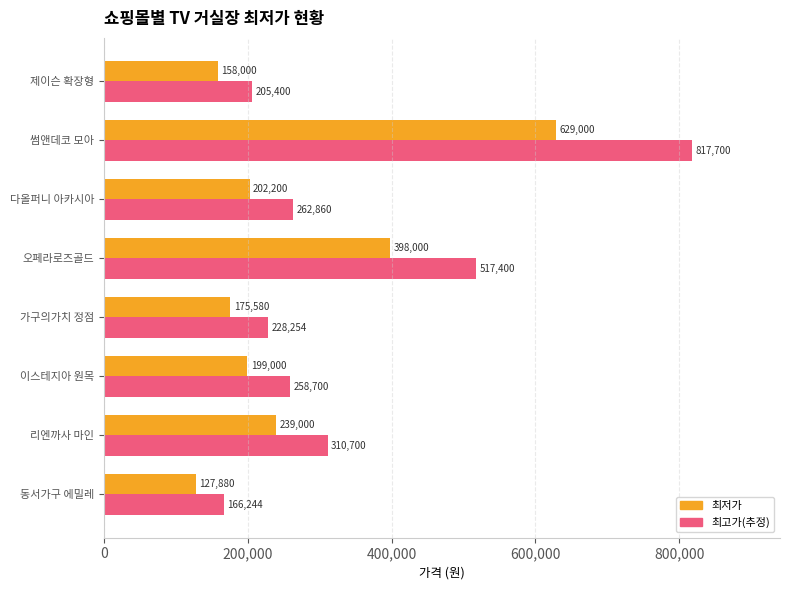

True or false: 최저가 has a value of 682255 at 오페라로즈골드.

False